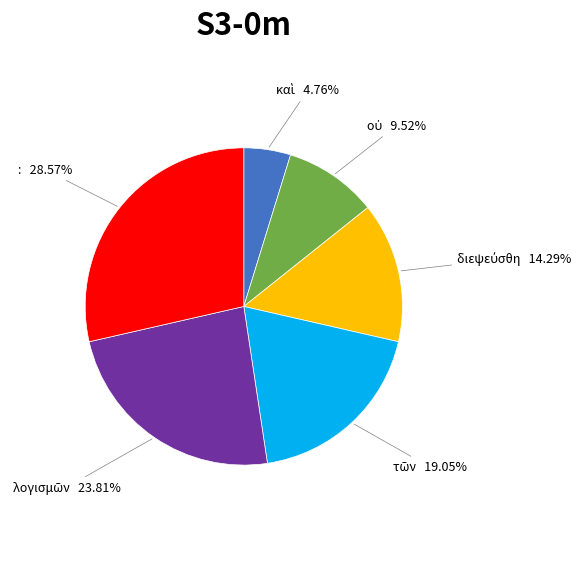

Is there any slice that represents more than half of the pie?

No